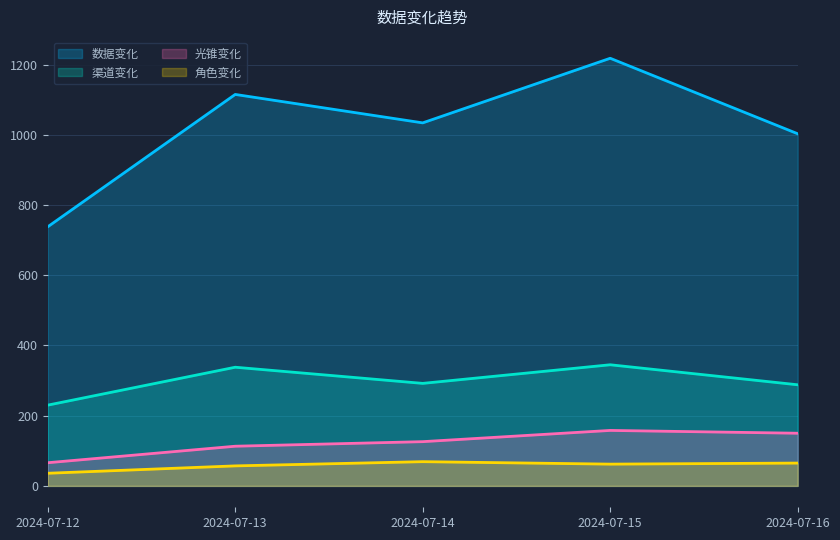

What is the difference between the second highest and second lowest values in the 角色变化 series?

8